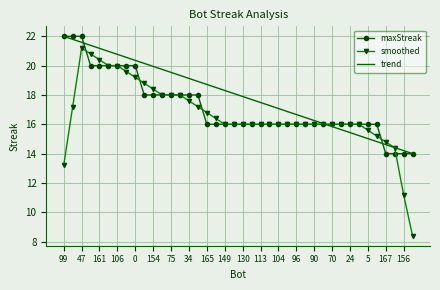

Which series has the largest total across all categories?

trend